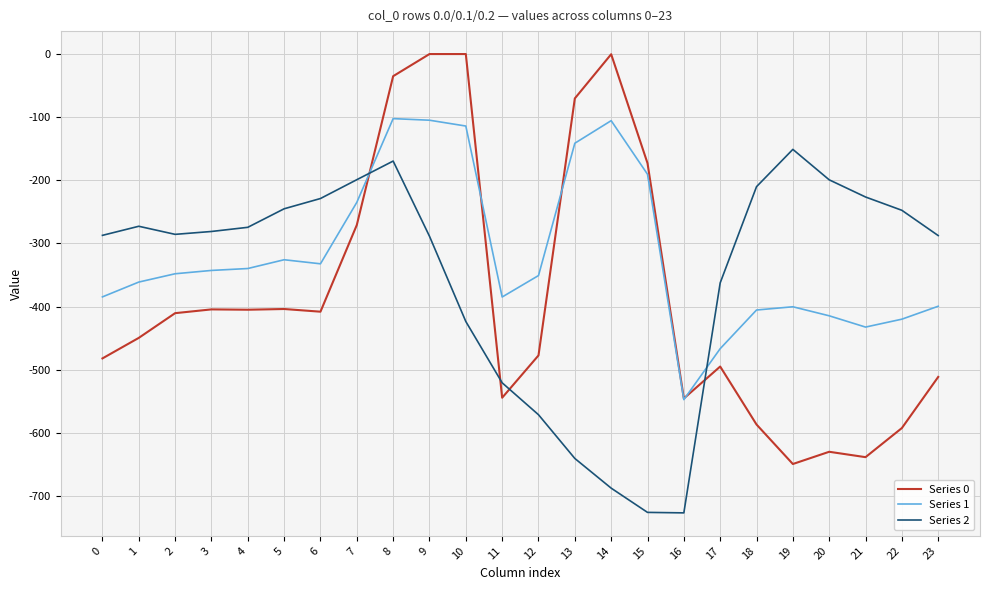

How many distinct data groups are displayed?

3